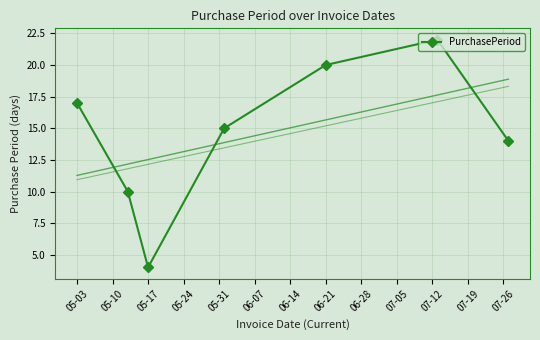

True or false: there are more than 0 points higher than both neighbors.

True